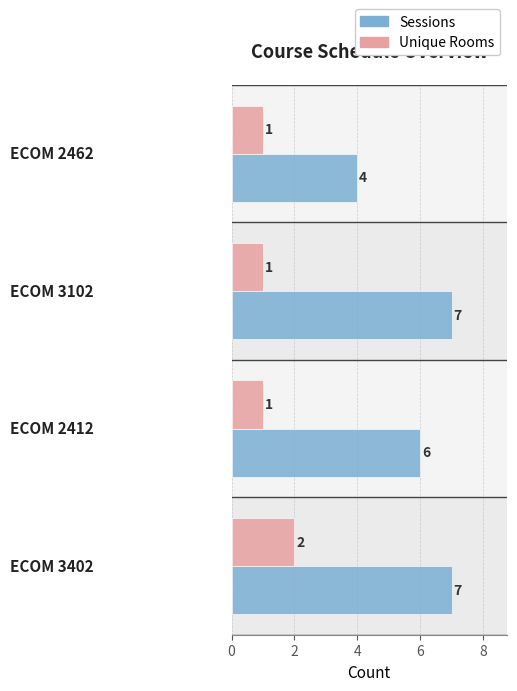

What is the difference between the maximum and minimum values in the Unique Rooms series?

1